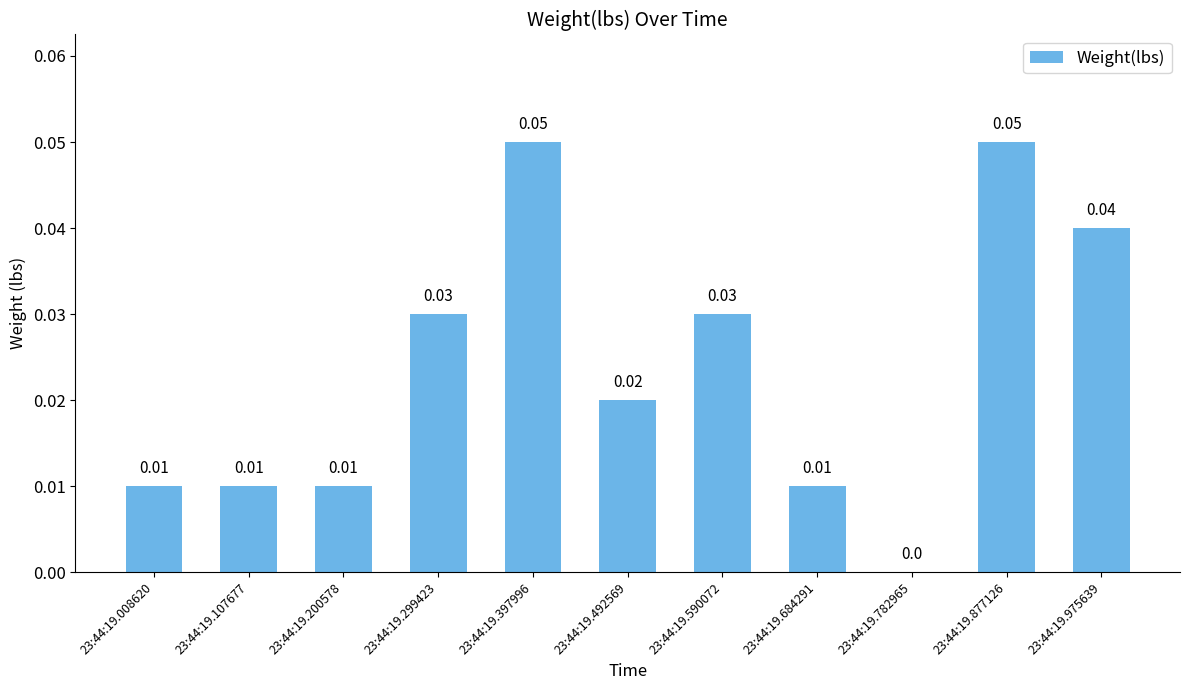

Count the values in the range 0 to 1.

11